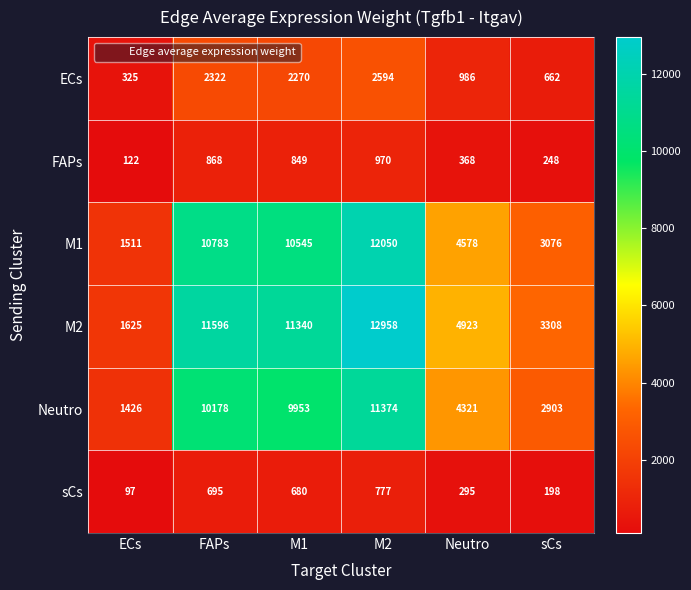

At which label is FAPs closest to 546?

Neutro